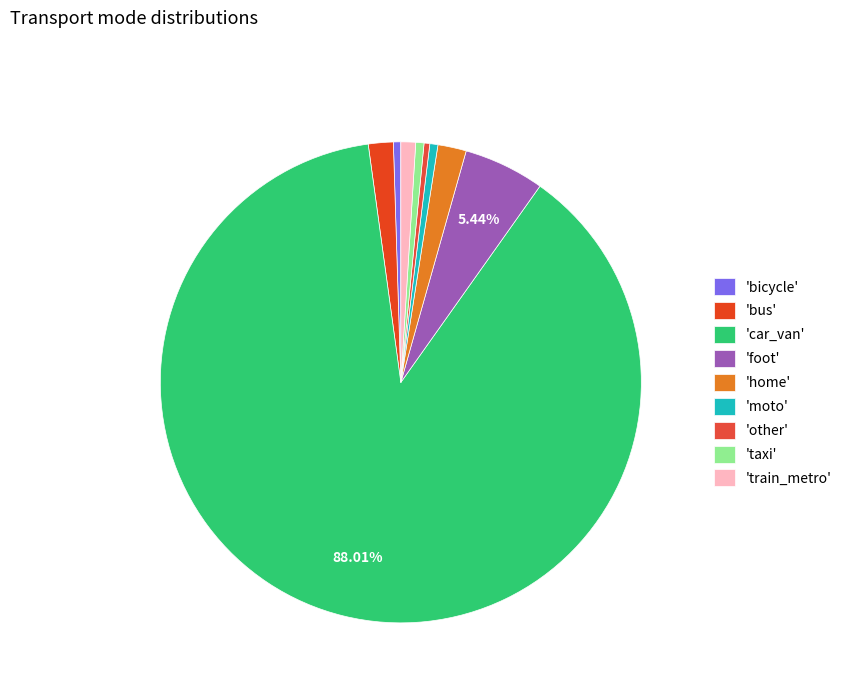

What is the largest slice in the pie chart?

'car_van'